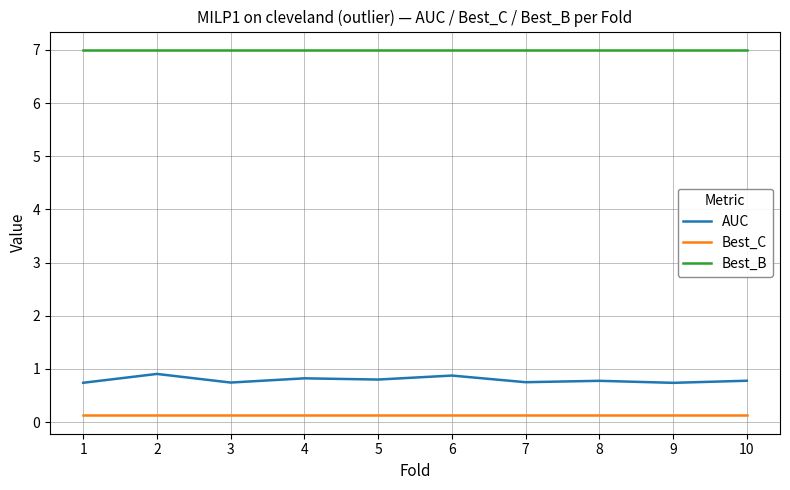

Which series has the largest range (max minus min)?

AUC